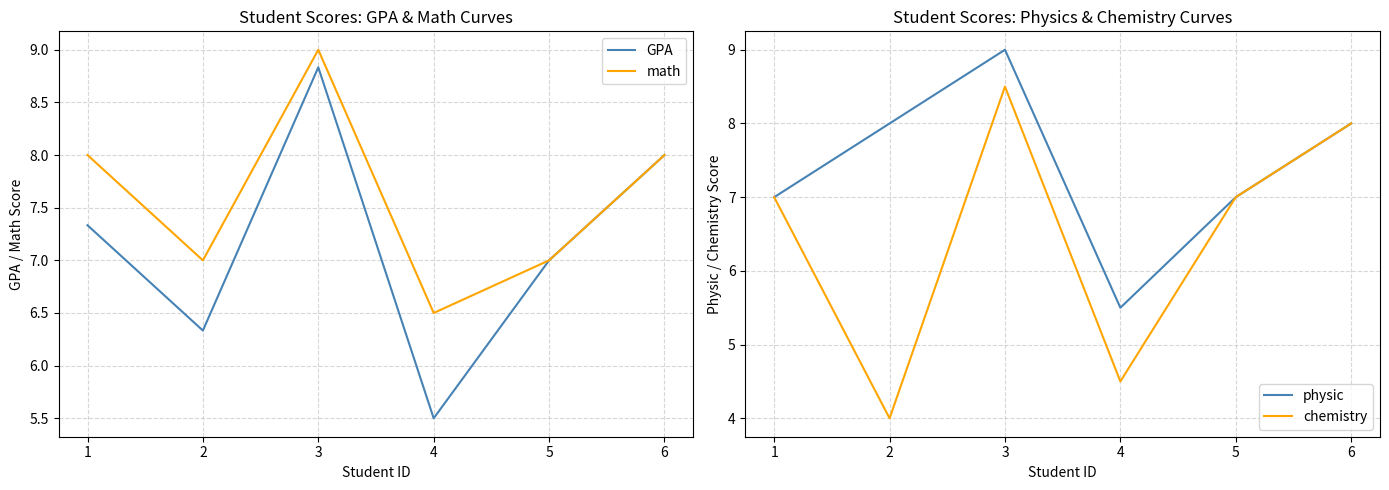

True or false: physic has more than 0 points higher than both neighbors.

True